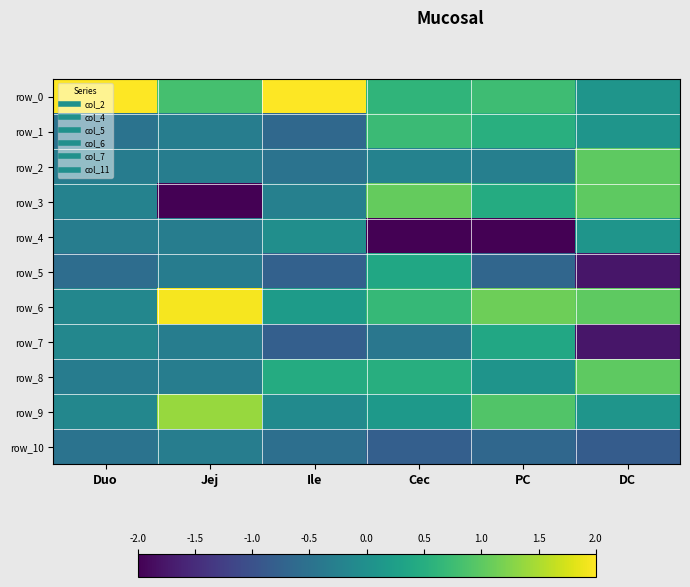

The value of row_10 at Ile is -0.5. True or false?

True